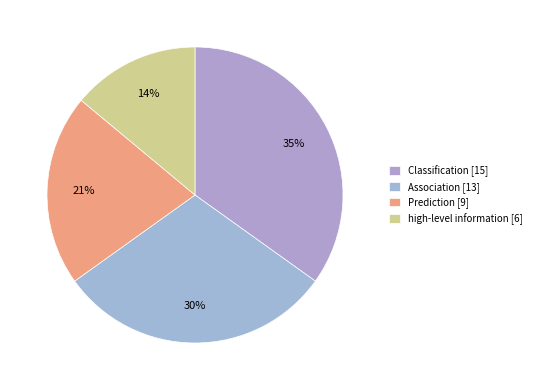

What is the largest slice in the pie chart?

Classification